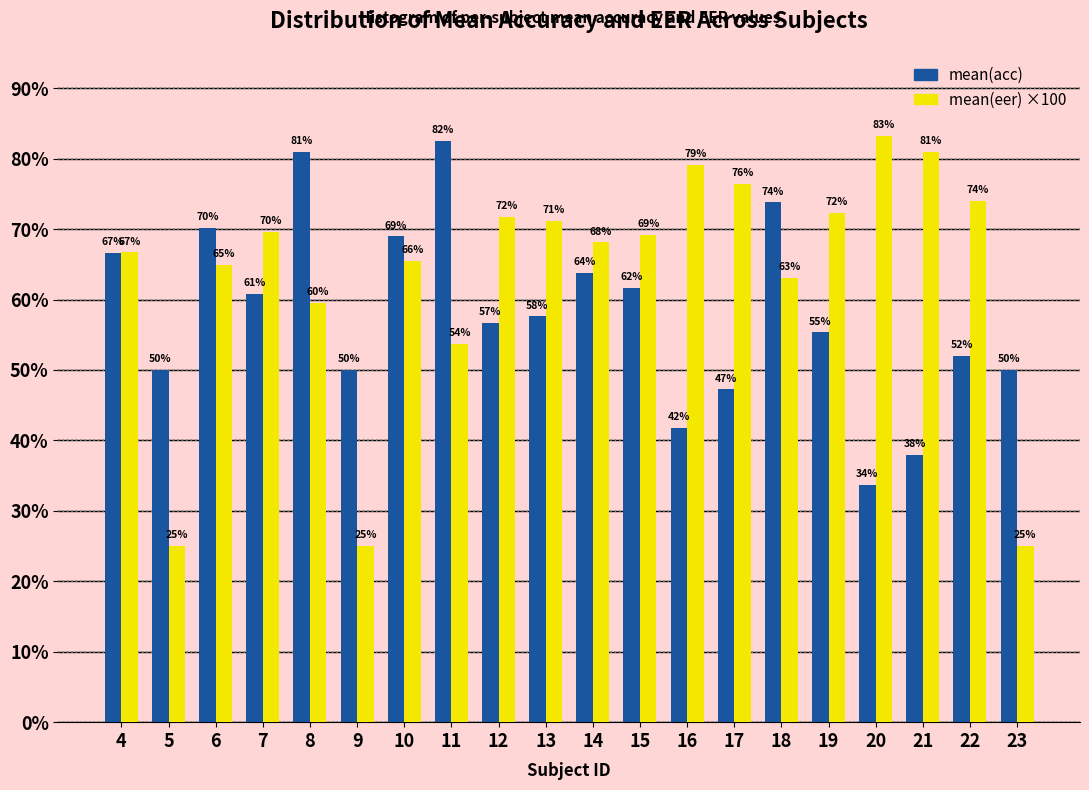

Rank the series by their average value, from lowest to highest.

mean(acc), mean(eer) ×100